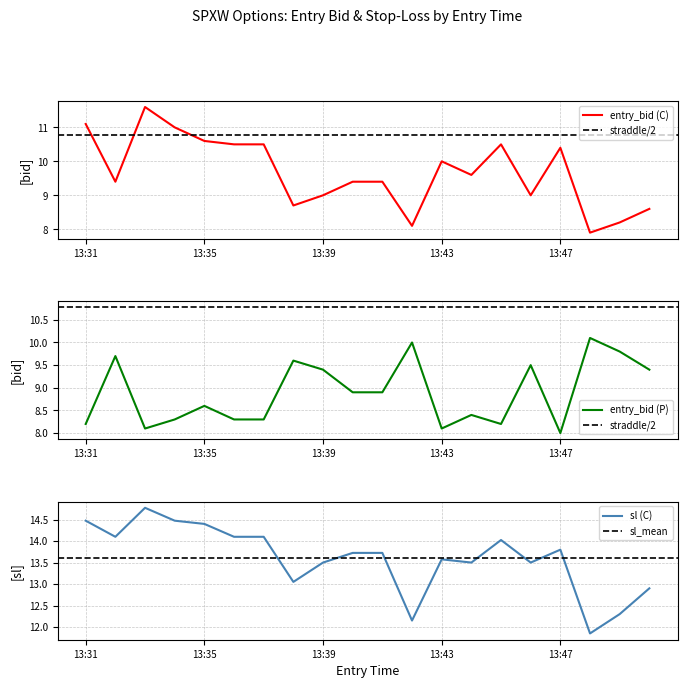

The value of entry_bid_P at 11 is 10.0. True or false?

True